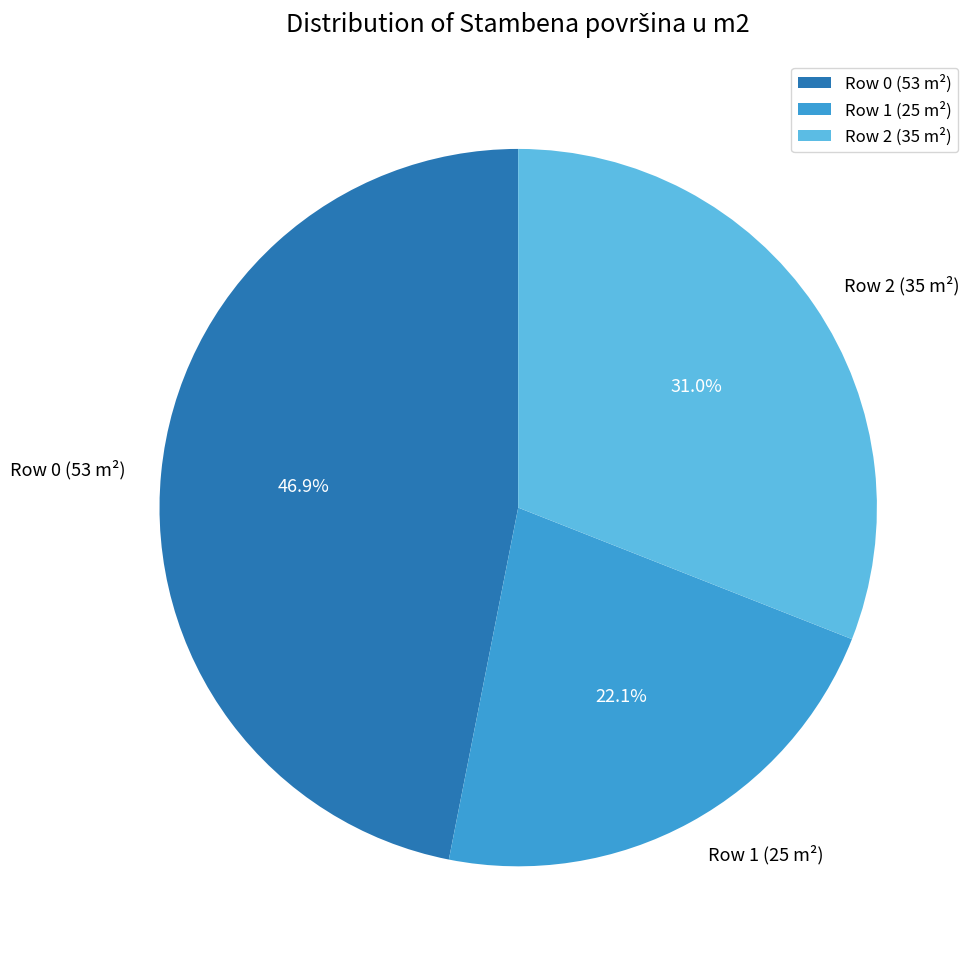

Rank the categories by value from lowest to highest.

Row 1 (25 m²), Row 2 (35 m²), Row 0 (53 m²)